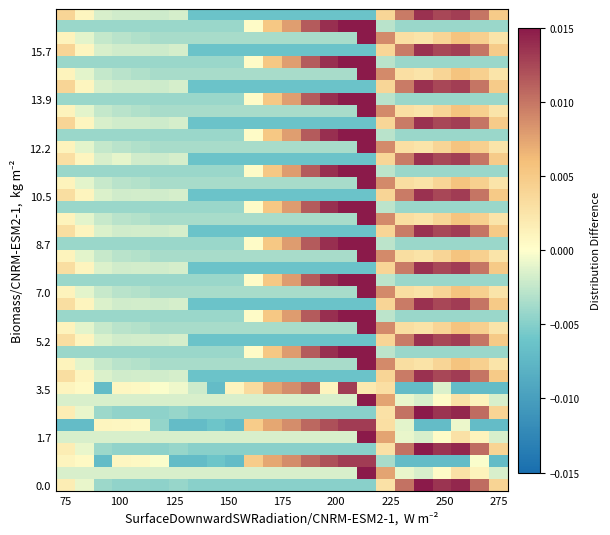

At which category does the chart reach its peak across all series?

19